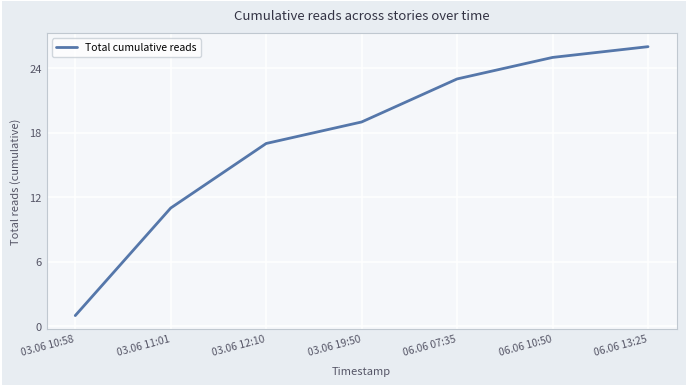

What is the average value?

17